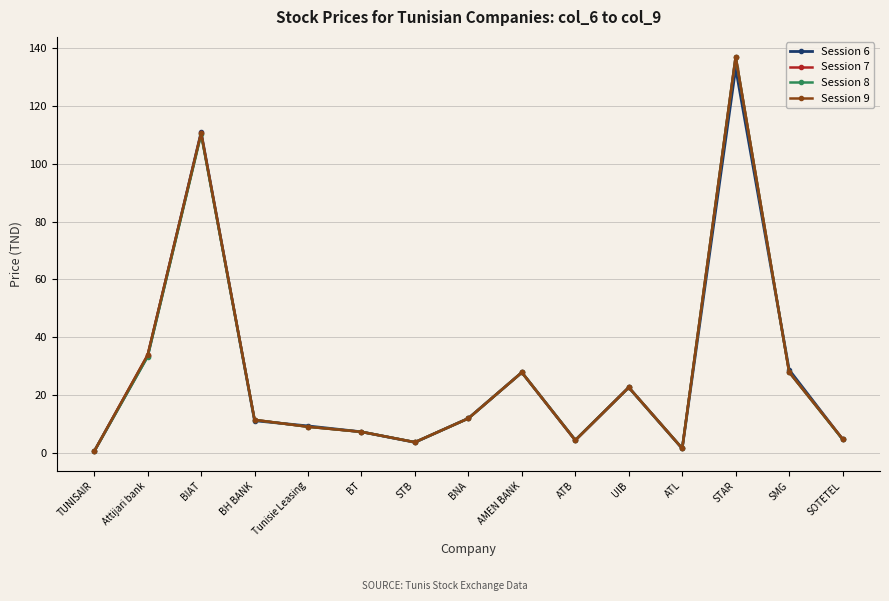

What are all the series names shown in the legend?

Session 6, Session 7, Session 8, Session 9